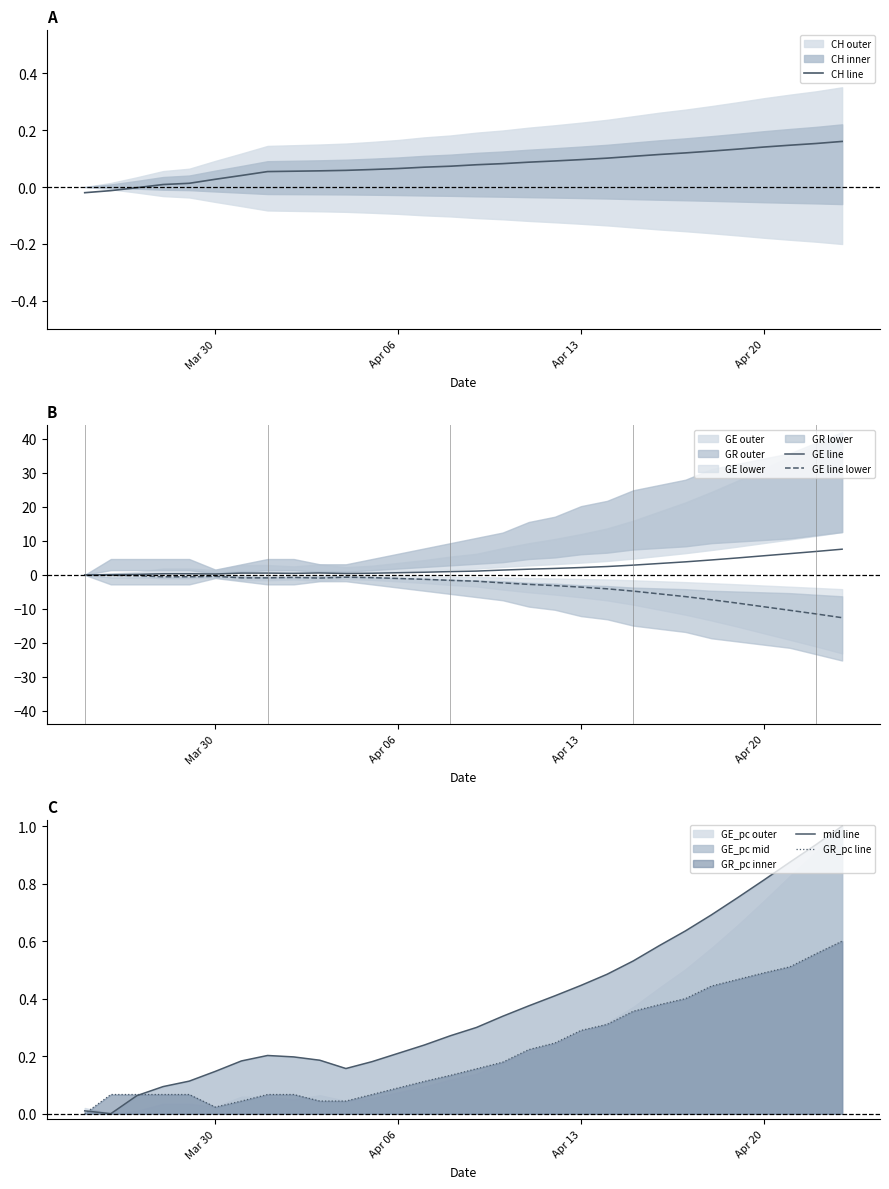

What is the highest value of the mid line series?

1.0